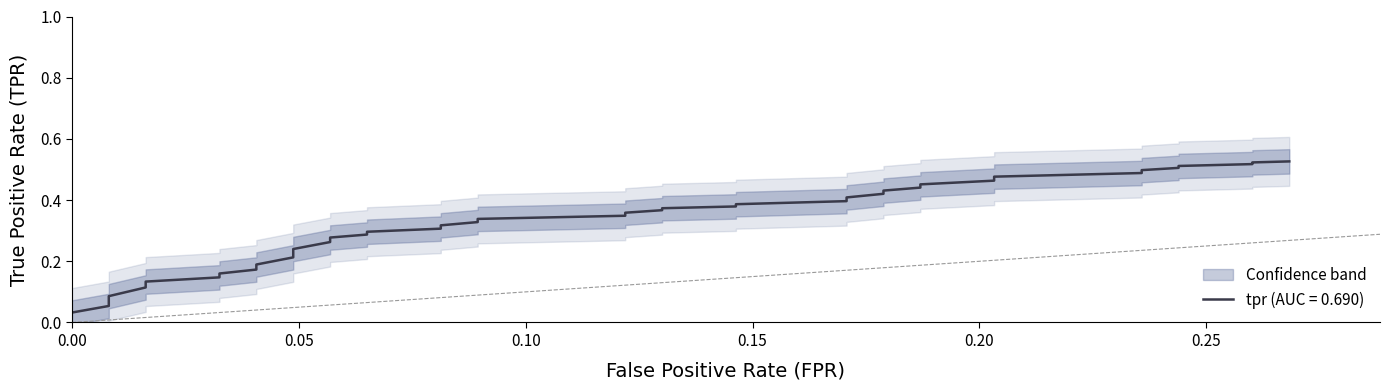

True or false: there are more than 2 points higher than both neighbors.

False